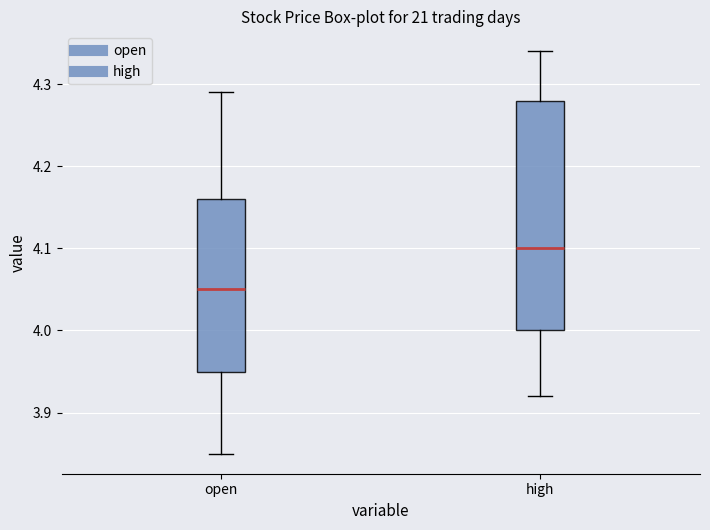

Where is the upper edge of the box for high on the y-axis? The values are not printed on the chart, so give them approximately, as read against the axis.

4.28